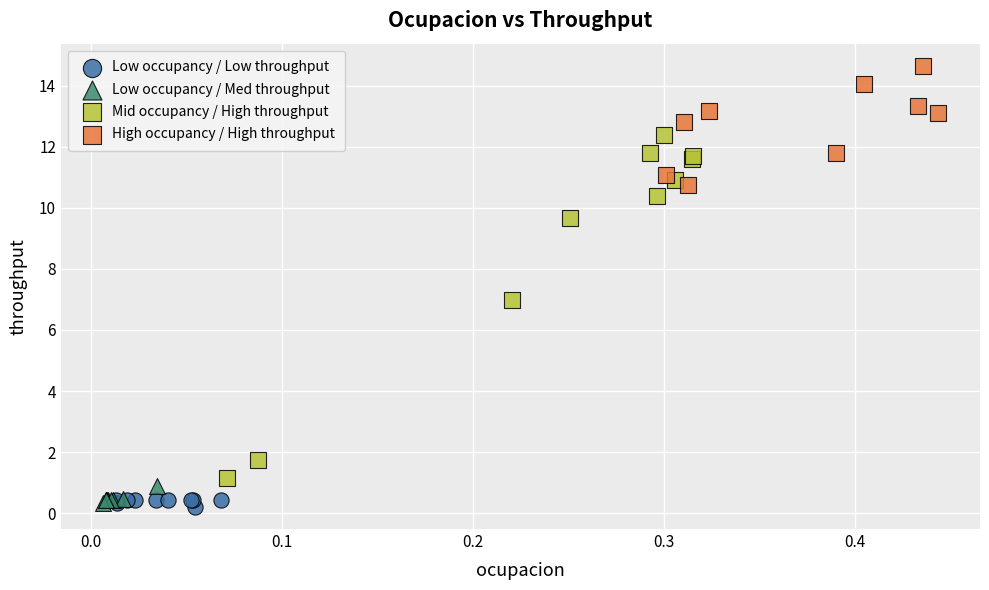

Which series reaches the maximum Y coordinate?

High occupancy / High throughput